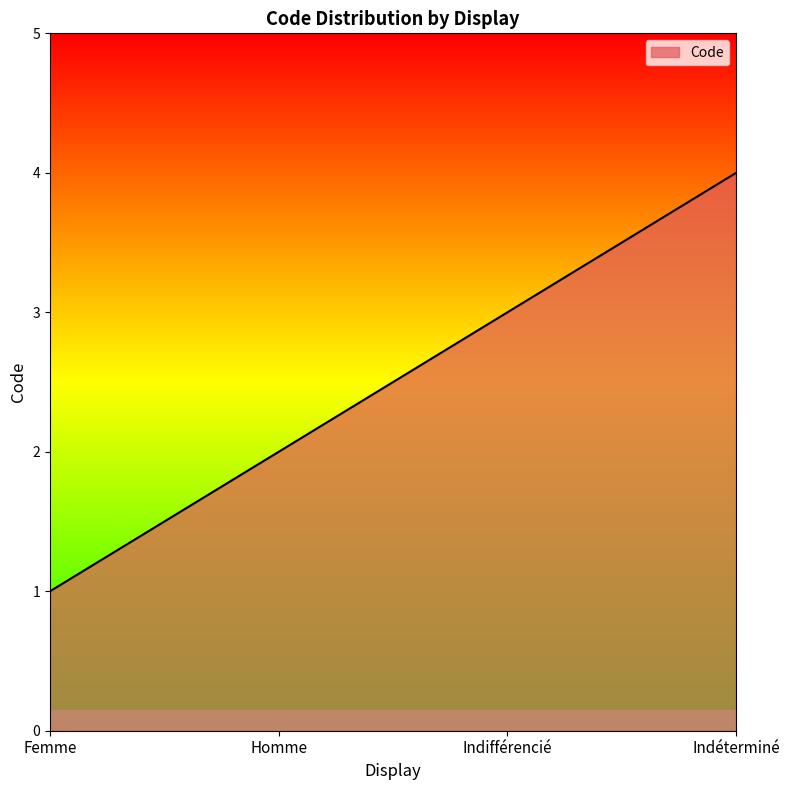

What is the sum of the values at Indéterminé and Indifférencié?

7